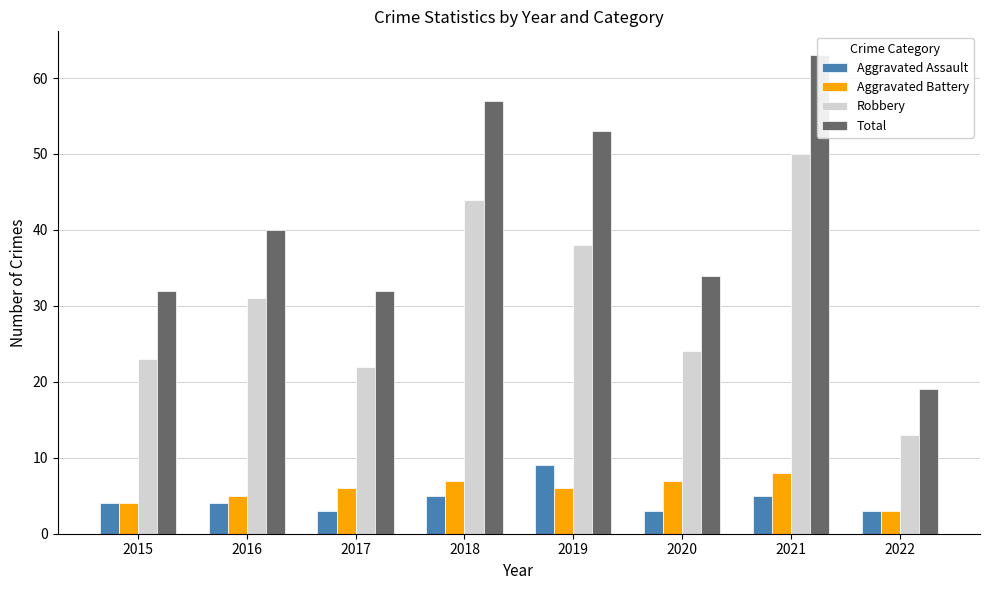

Which series has the widest spread of values?

Total